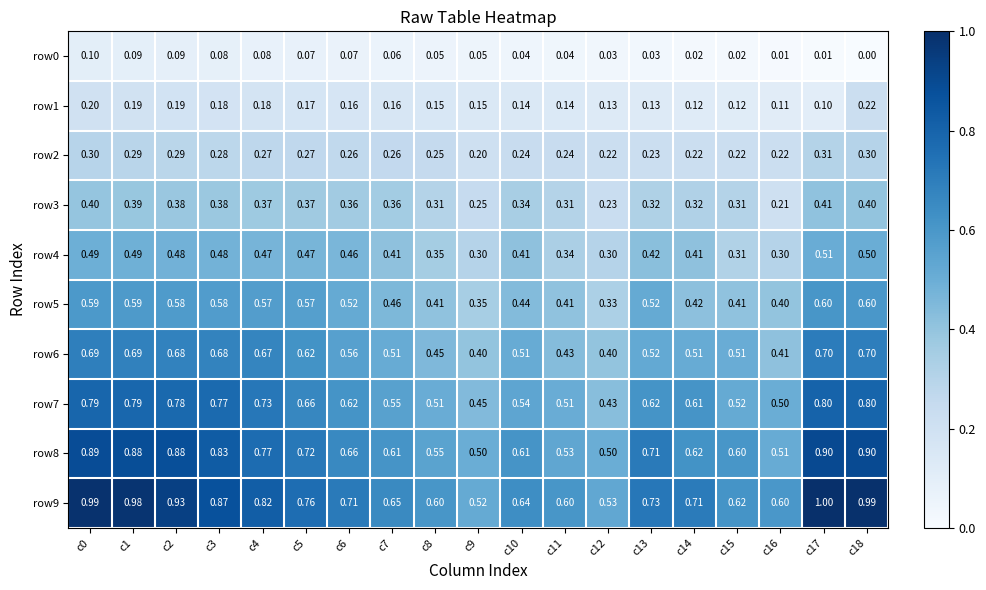

Count the number of categories in the chart.

19